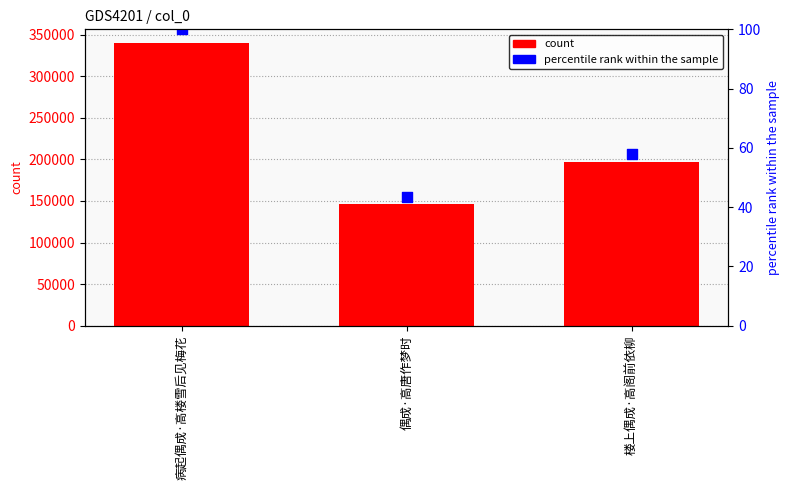

Which series reaches the maximum Y coordinate?

col_0